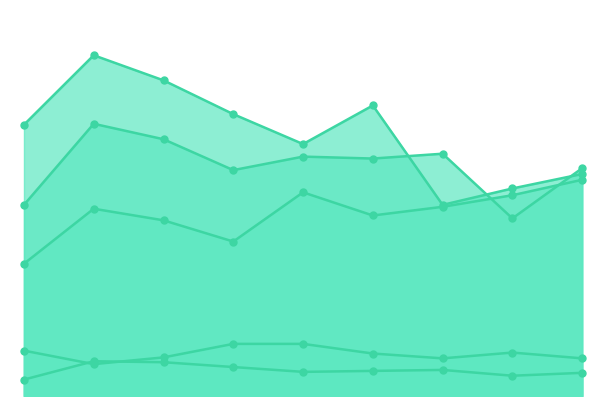

Which series contains the lowest Y value?

Homicide